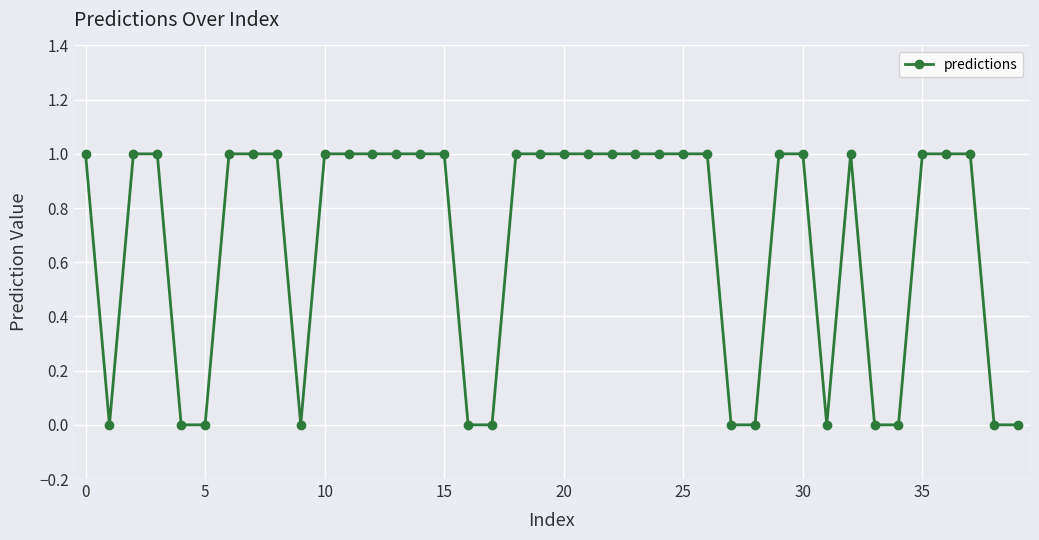

What is the value of the 20th point from the left?

1